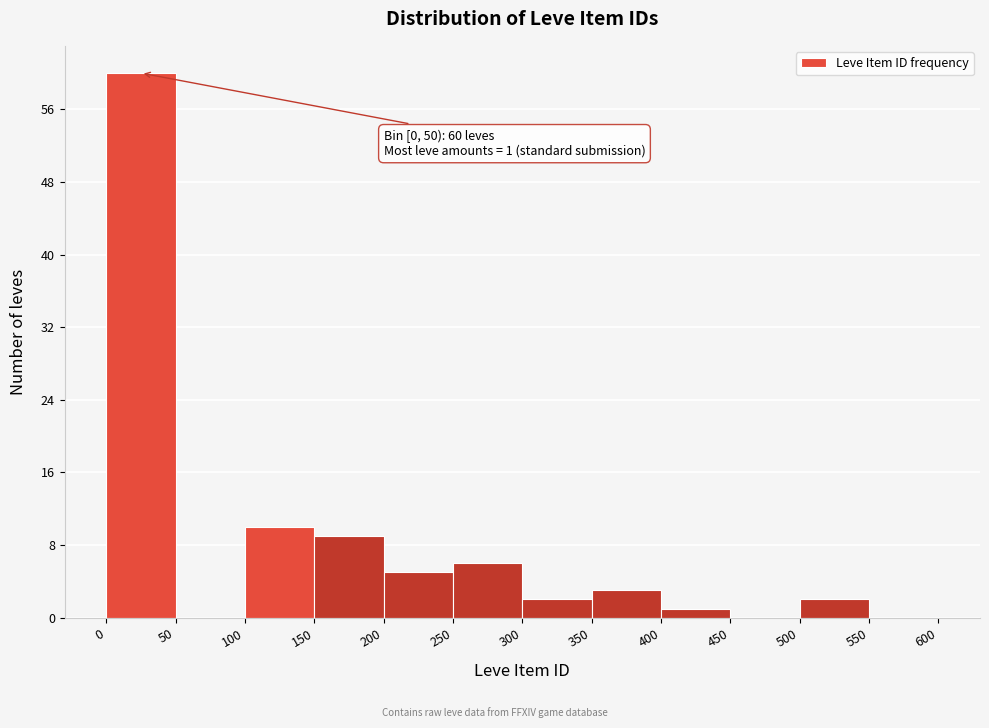

Over which range of the x-axis is the bar tallest?

0 to 50